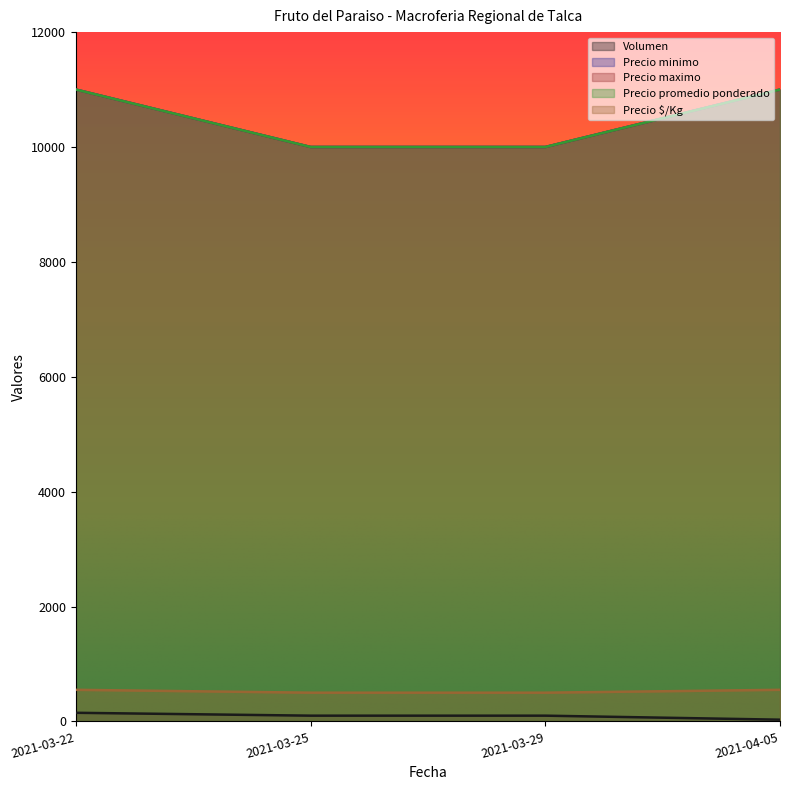

List the series in order of their peak value, highest first.

Precio minimo, Precio maximo, Precio promedio ponderado, Precio $/Kg, Volumen